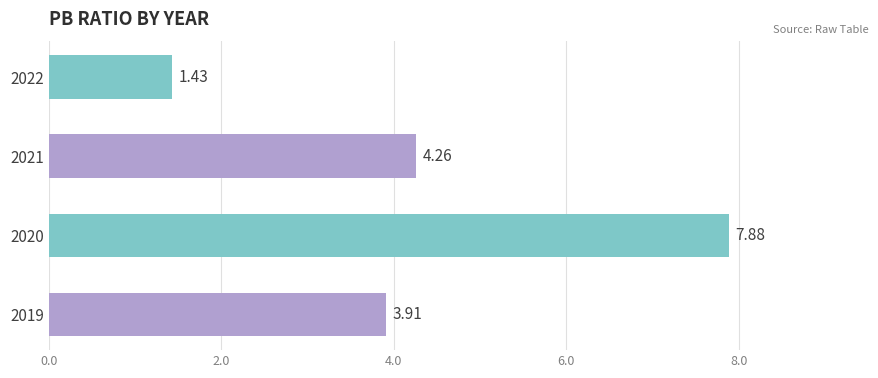

What is the change in value from 2022 to 2021?

+2.8